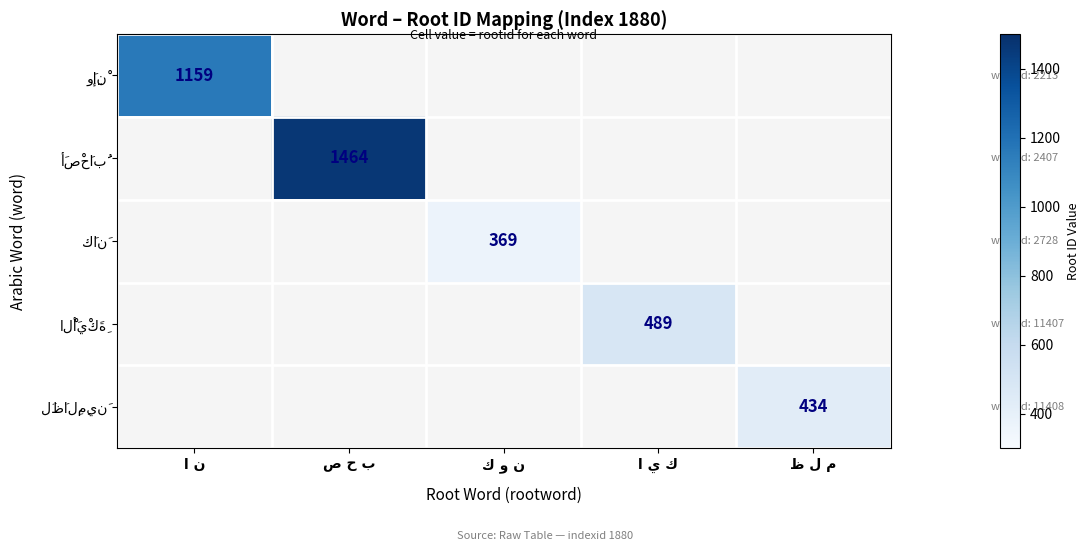

At ا ن, list the series in order from smallest to largest.

وَإِنْ, أَصْحَابُ, كَانَ, الْأَيْكَةِ, لَظَالِمِينَ